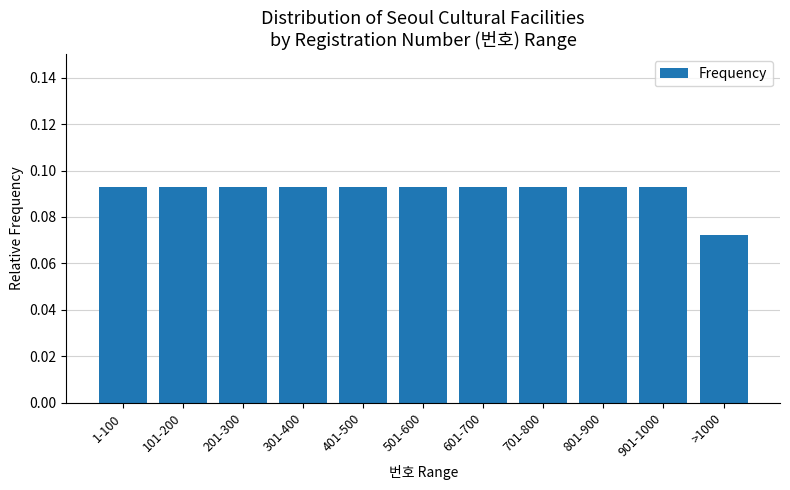

At which label is the value closest to 0?

>1000